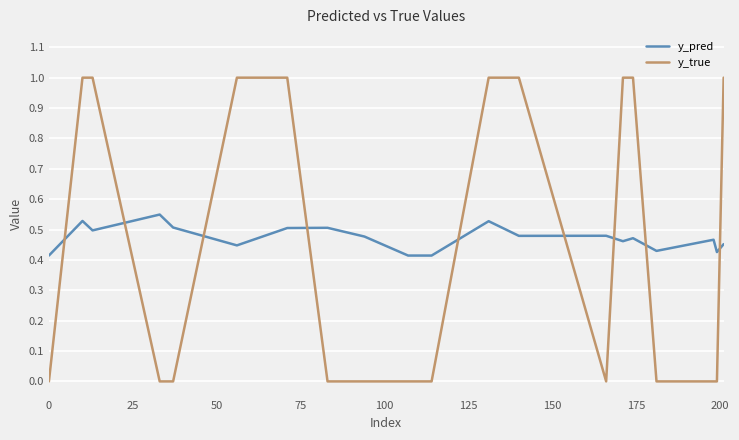

Is this an area chart (filled region under the line)?

No